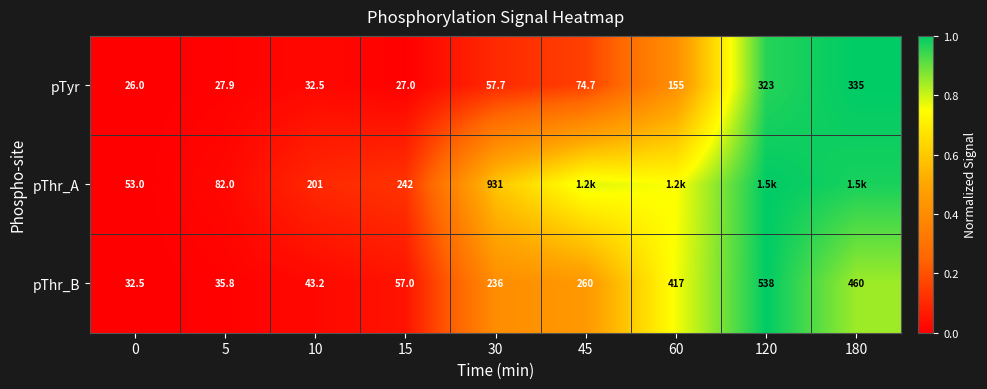

List the labels in order of pThr_A value, largest first.

120, 180, 45, 60, 30, 15, 10, 5, 0